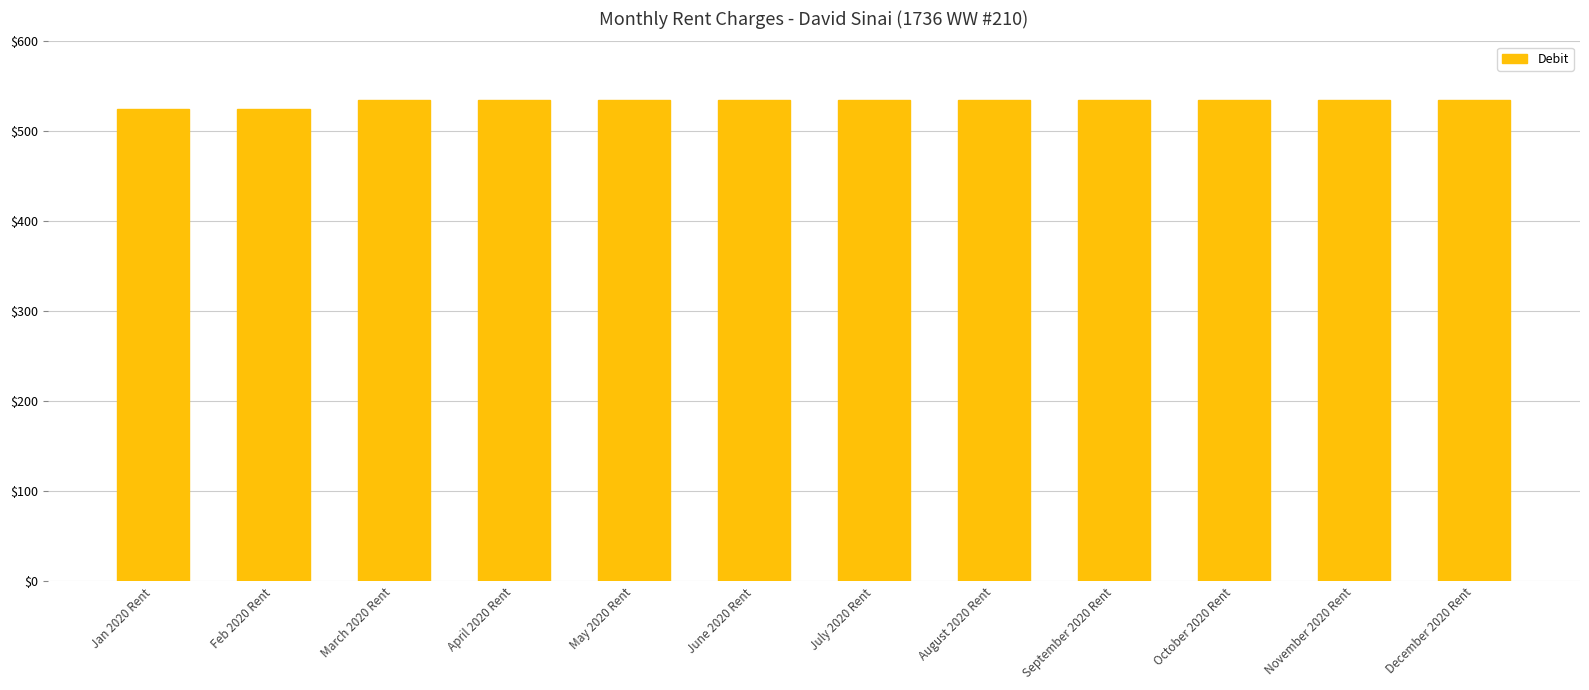

Reading right to left, what are all the values shown in this chart?

December 2020 Rent=535	November 2020 Rent=535	October 2020 Rent=535	September 2020 Rent=535	August 2020 Rent=535	July 2020 Rent=535	June 2020 Rent=535	May 2020 Rent=535	April 2020 Rent=535	March 2020 Rent=535	Feb 2020 Rent=525	Jan 2020 Rent=525